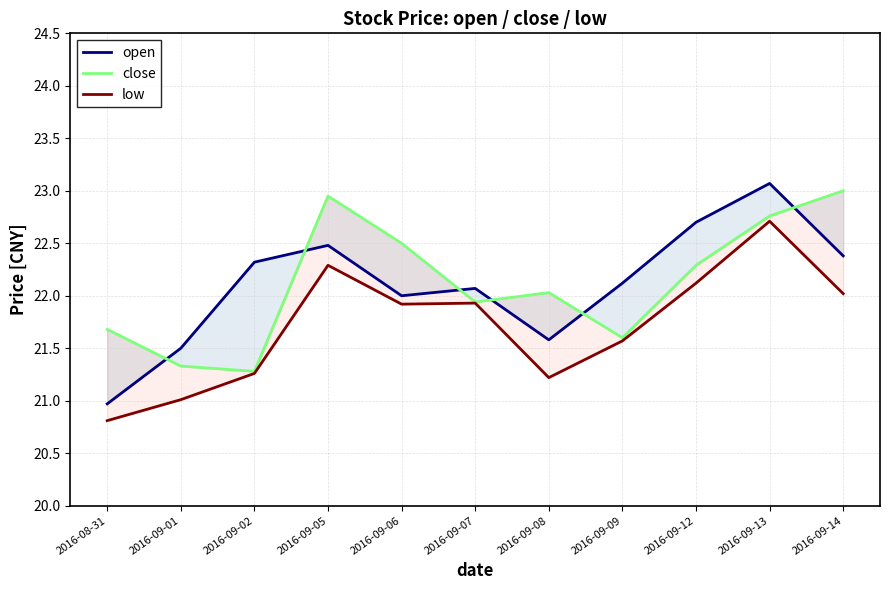

True or false: open has more than 1 interior local peaks.

True